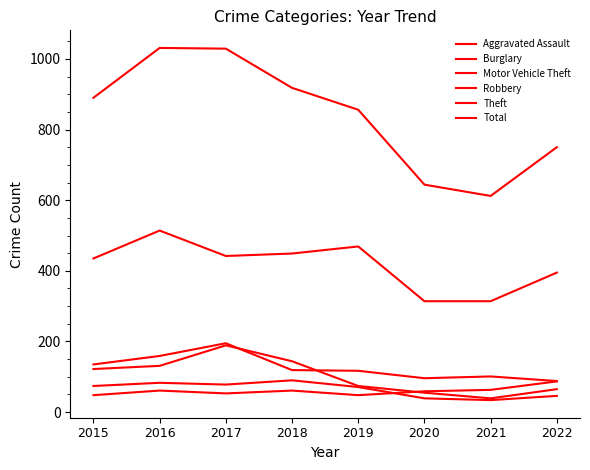

How many lines are shown in the chart?

6